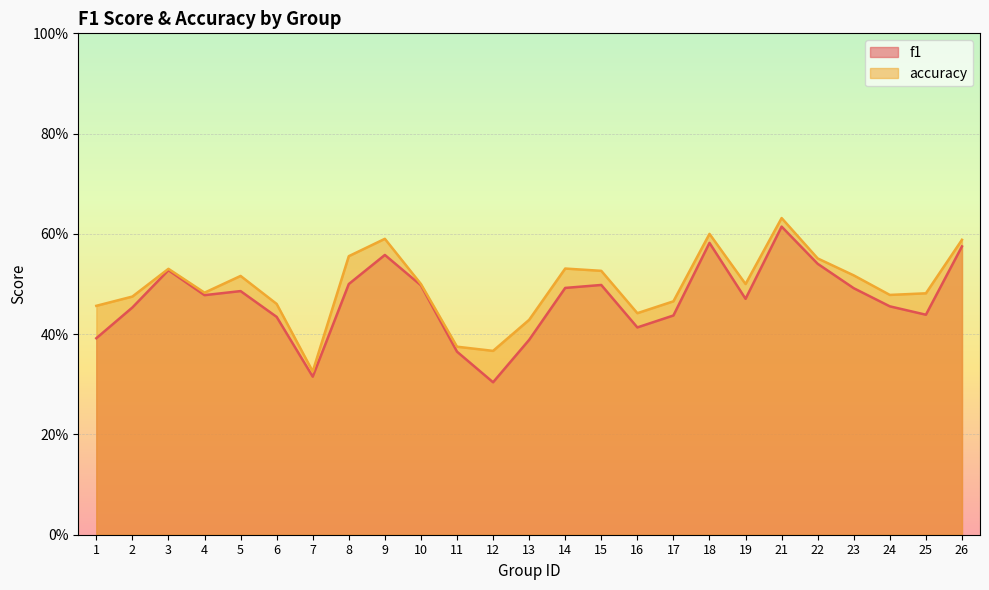

What is the value of the f1 point at the 17th from the left?

0.4